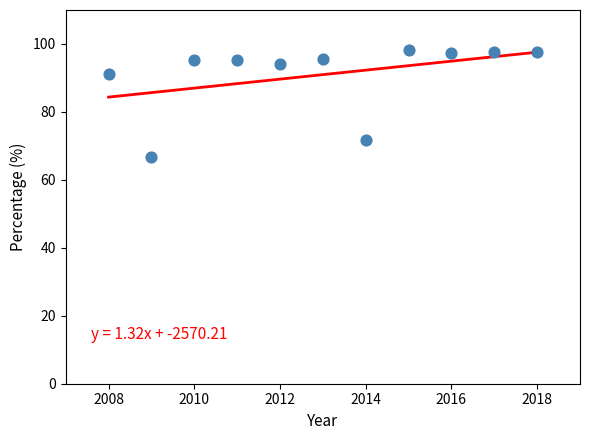

What is the range of X values (max minus min)?

10.0